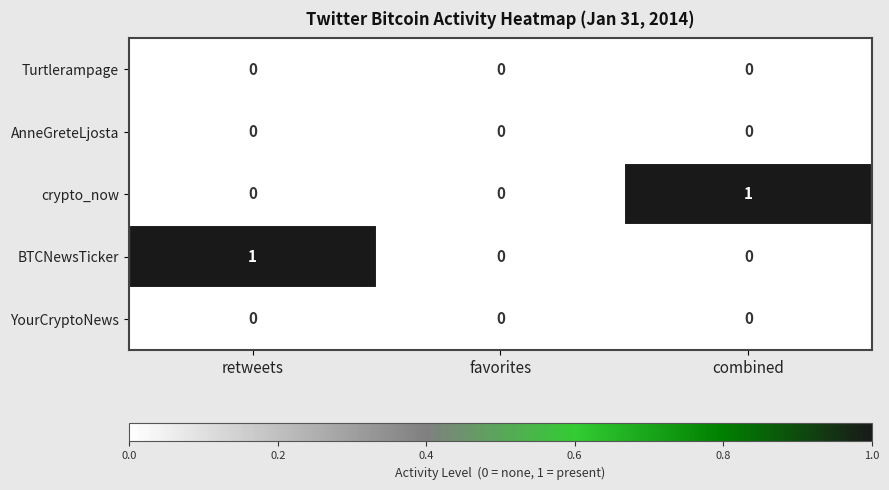

Which series changed the most between retweets and favorites?

BTCNewsTicker